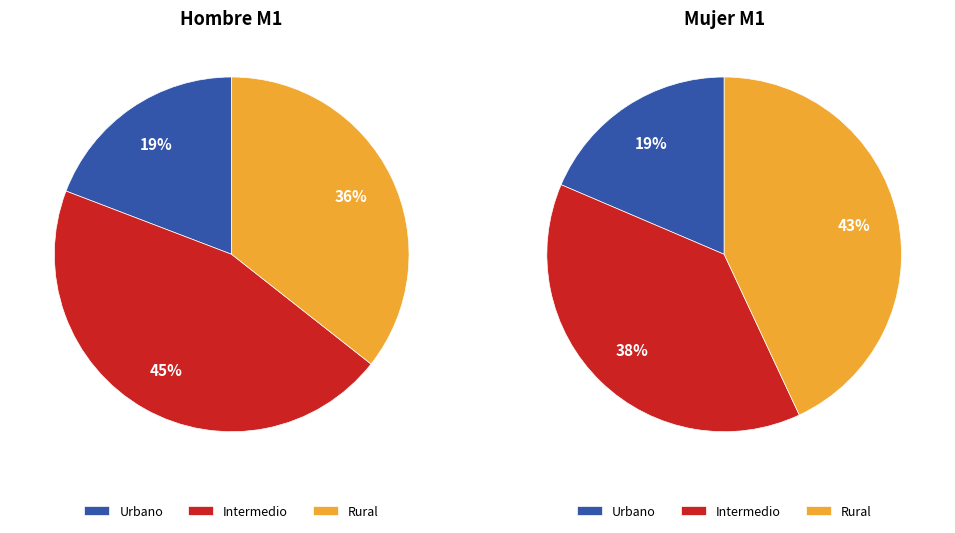

Is it true that Rural is 36% of the pie?

True